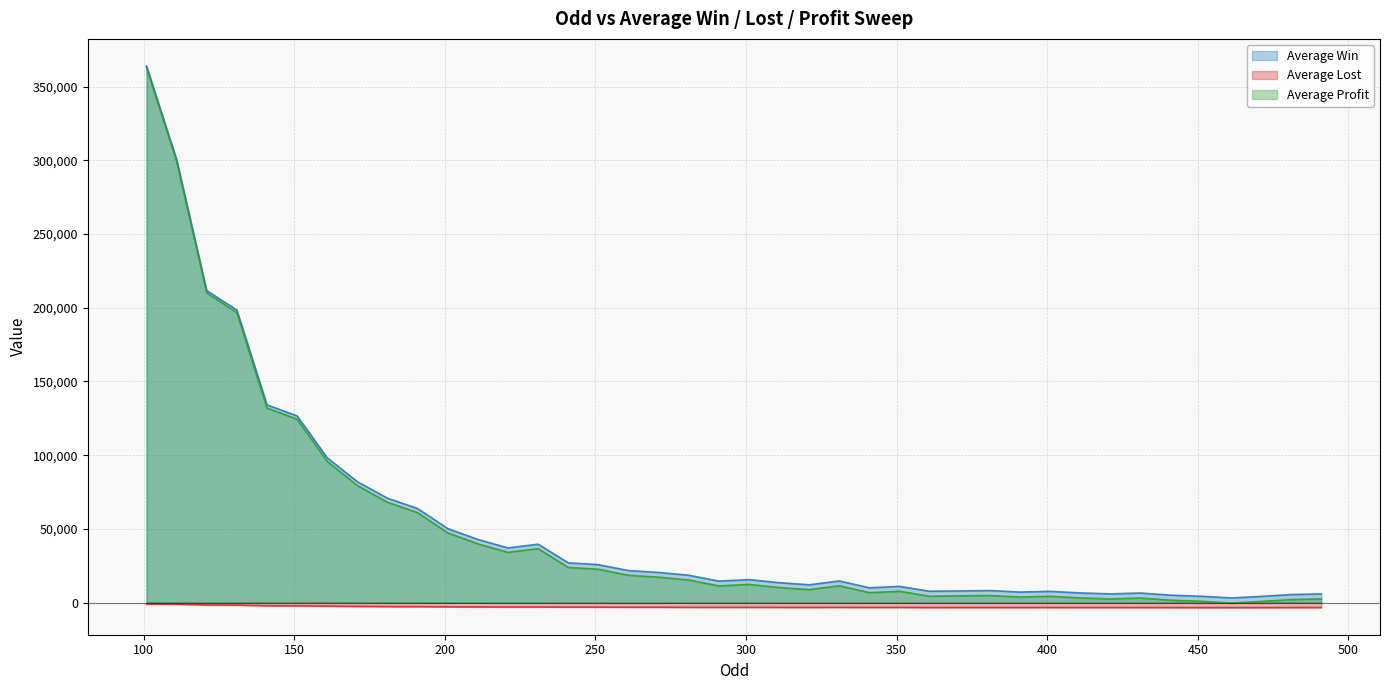

Which category has the lowest value in the Average Profit series?

461